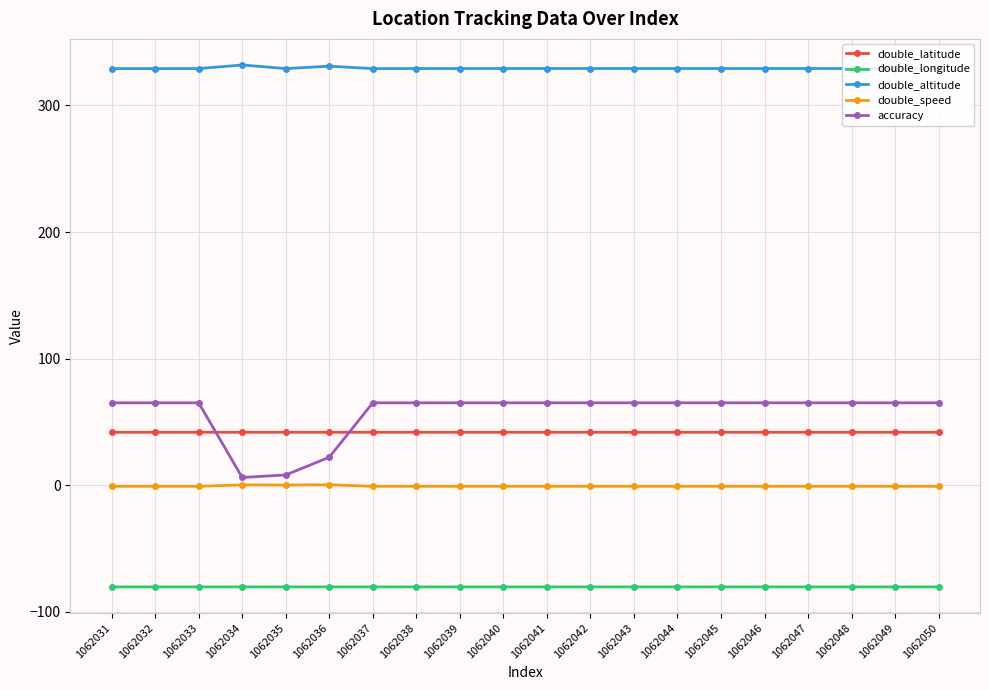

Rank the series at 1062049 from highest to lowest value.

double_altitude, accuracy, double_latitude, double_speed, double_longitude